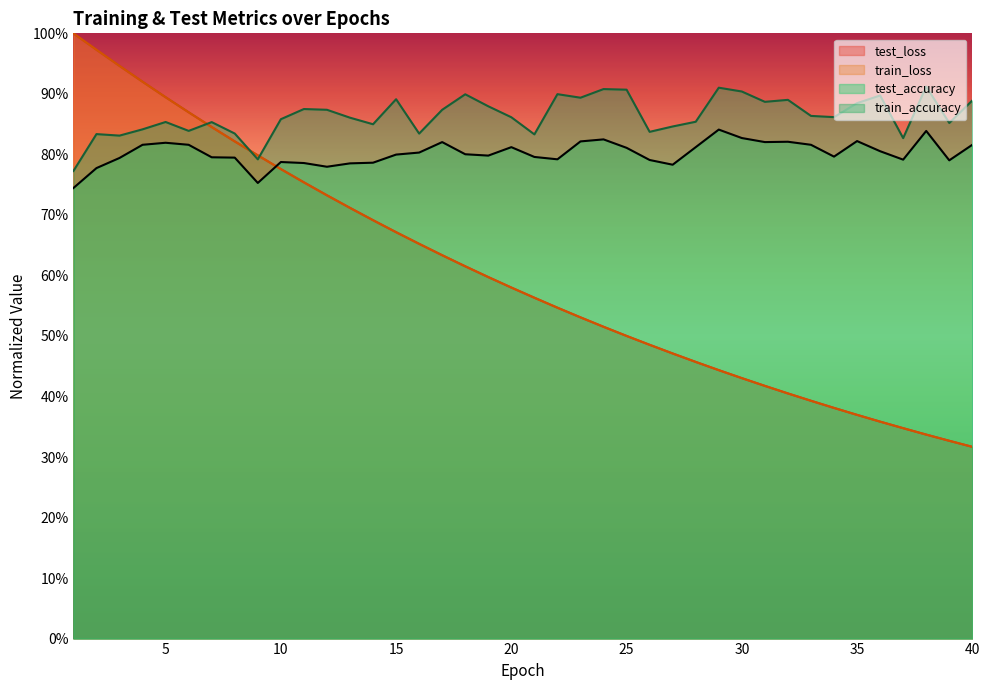

Where is train_accuracy nearest to the value 0?

1